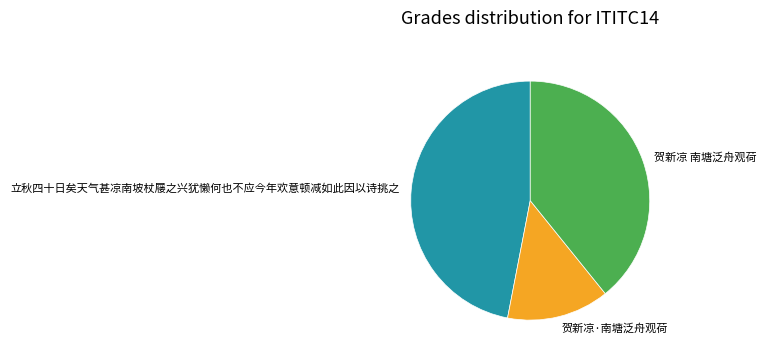

Which slice is the smallest?

贺新凉·南塘泛舟观荷